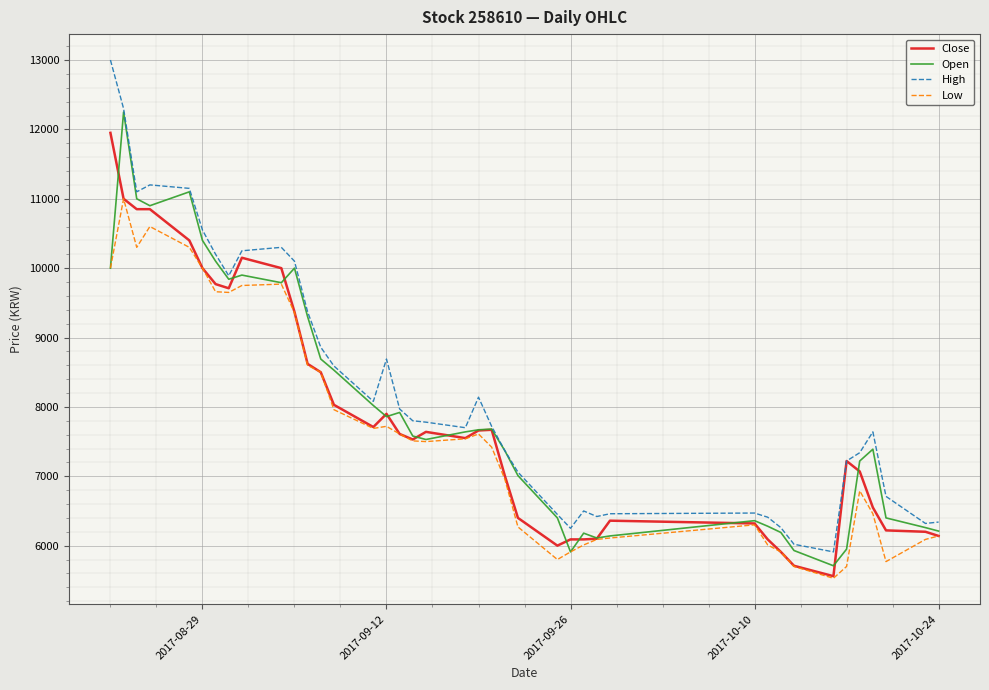

Which series has the largest range (max minus min)?

High